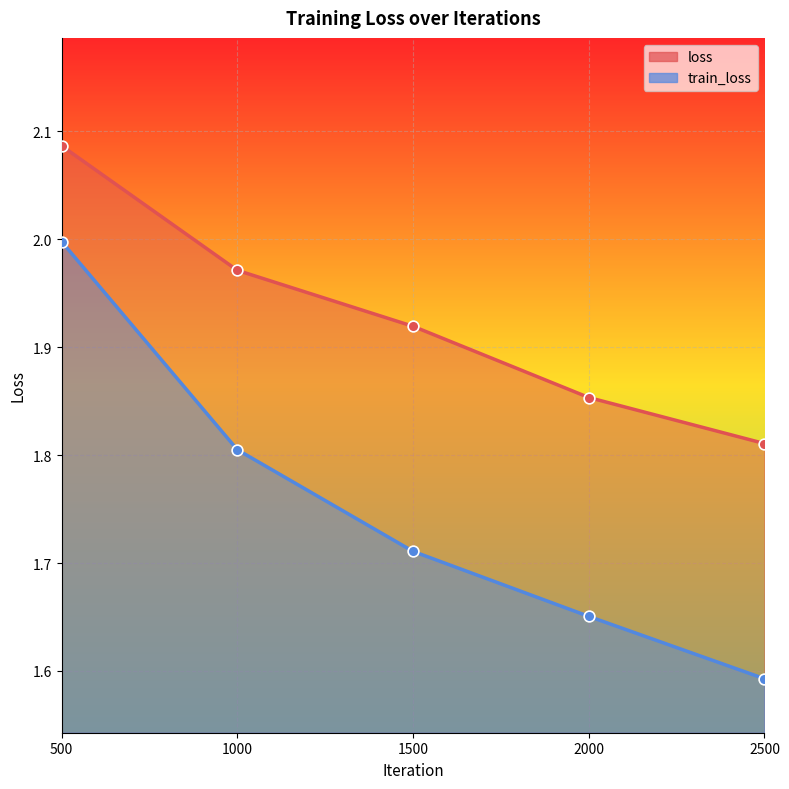

Is the value of loss at 2500 greater than the value of train_loss at 1500?

Yes